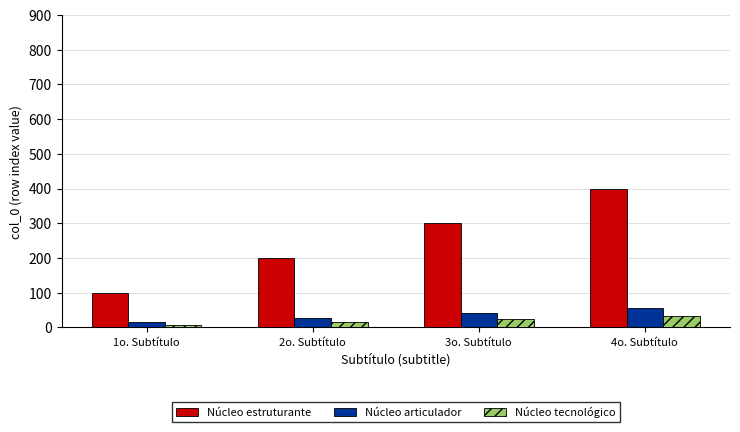

Is it true that Núcleo articulador equals 21 at 4o. Subtítulo?

False